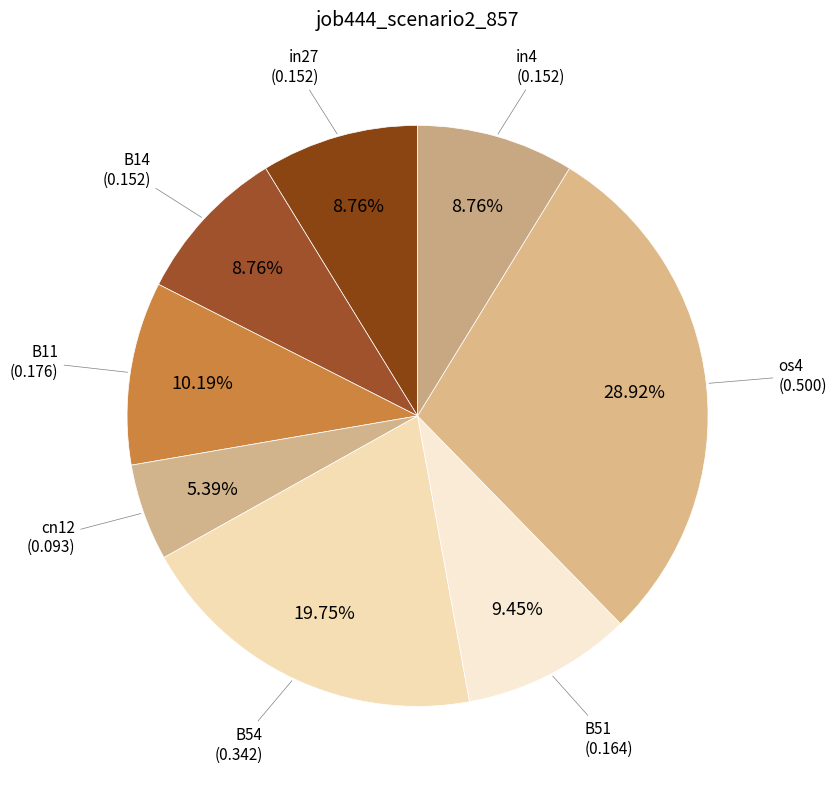

How many segments does this pie chart have?

8